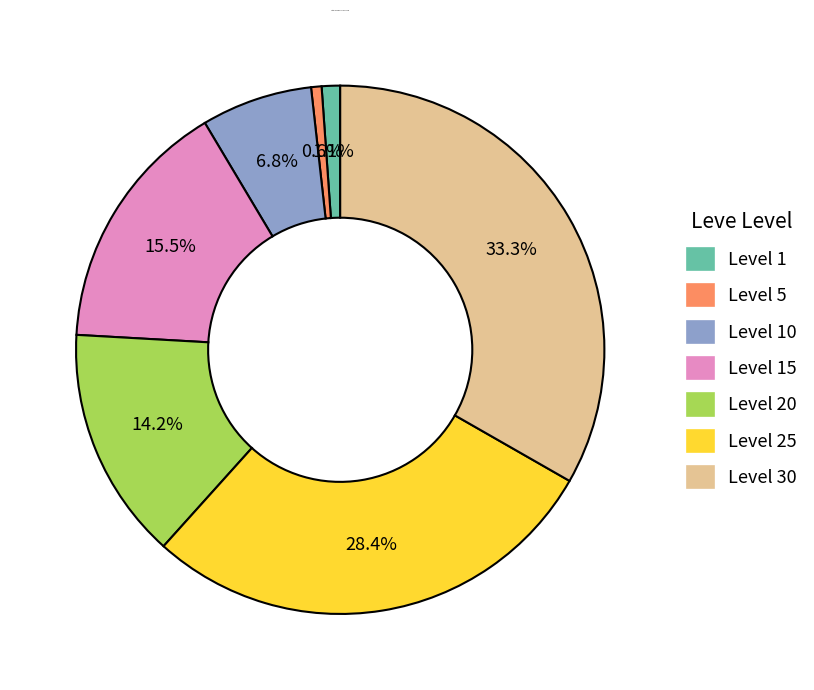

How many segments does this pie chart have?

7